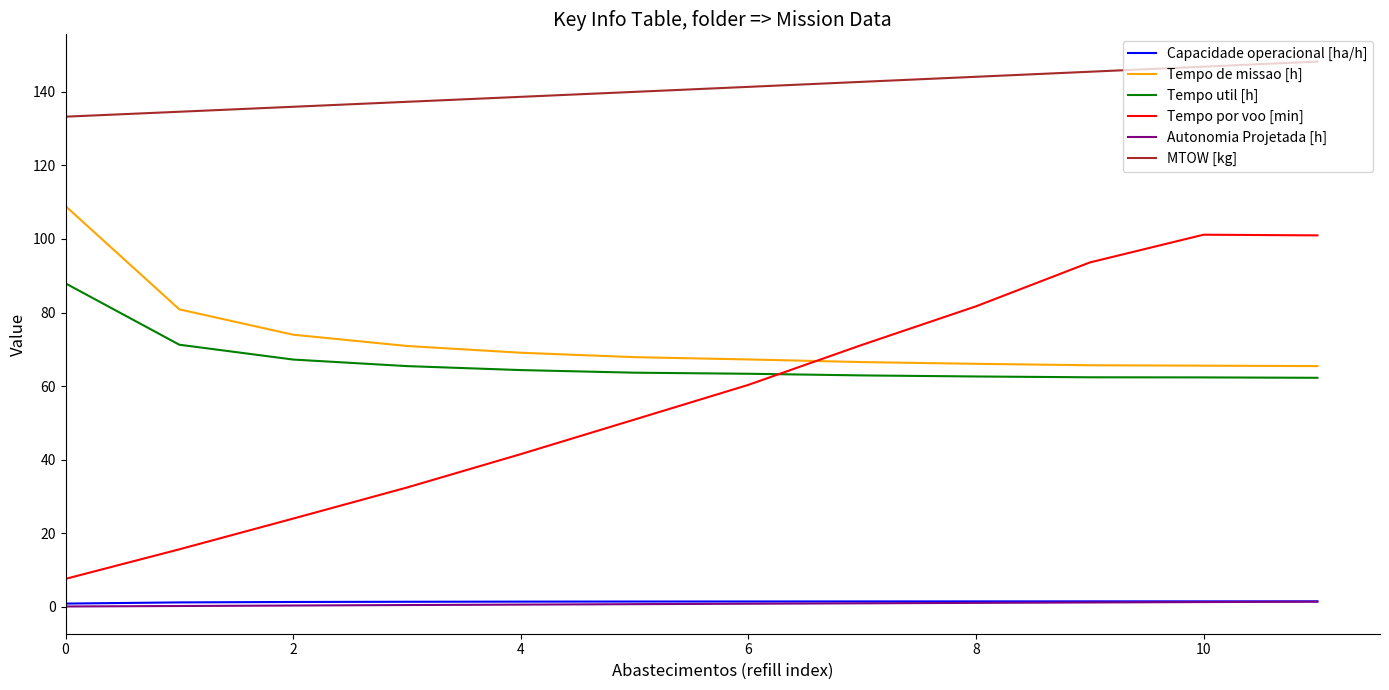

How many distinct data groups are displayed?

6